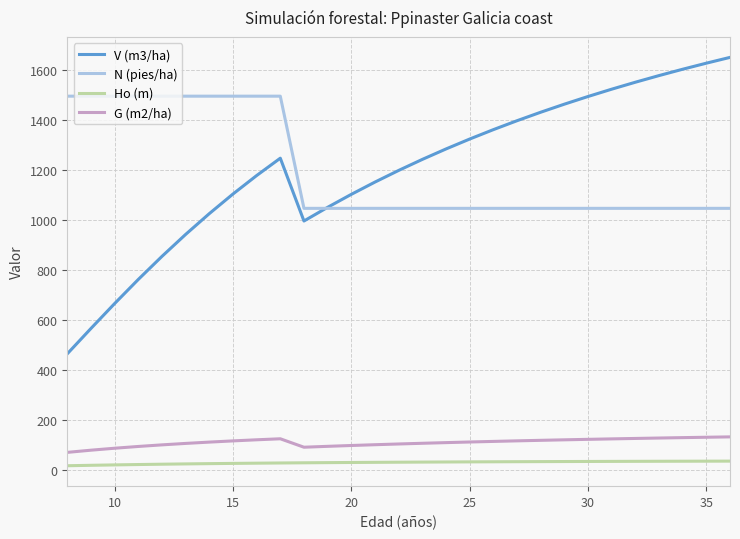

True or false: V (m3/ha) and G (m2/ha) cross at least once.

False